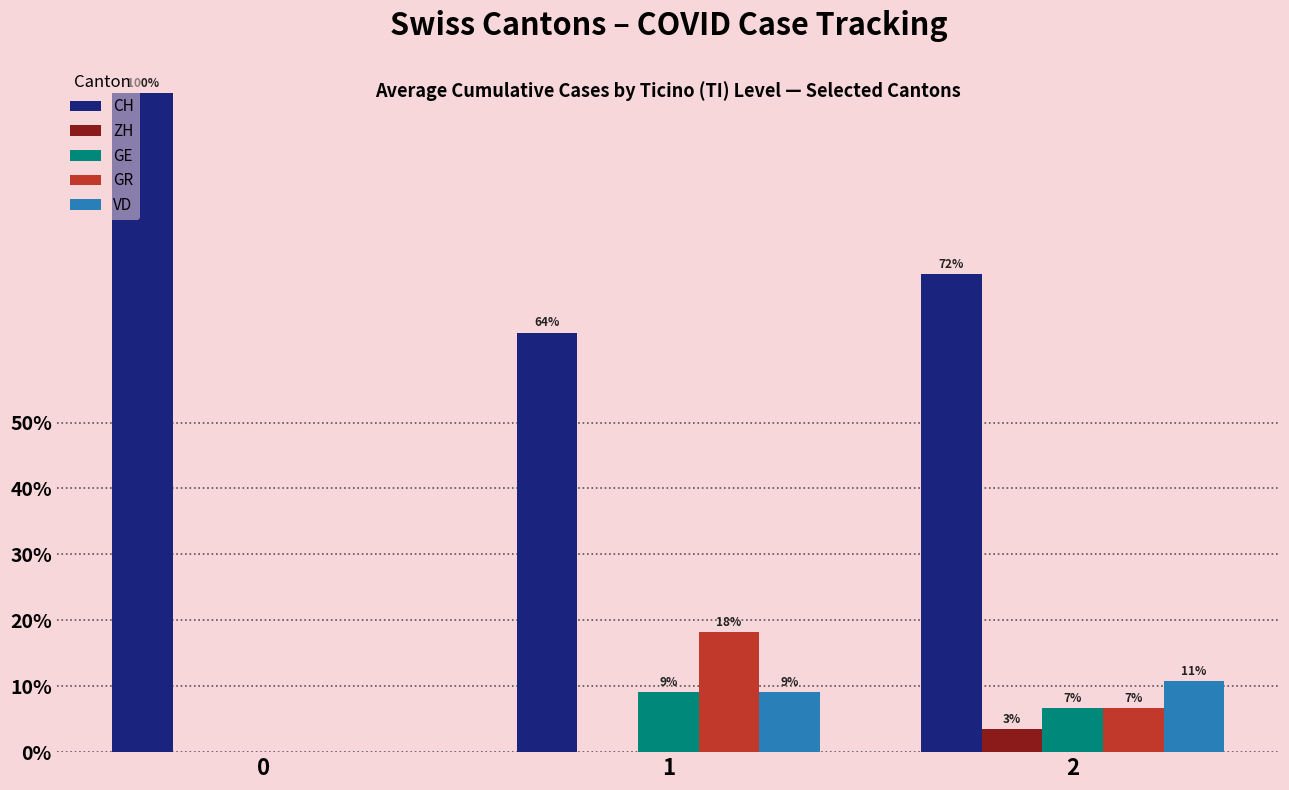

Are the bars horizontal?

No